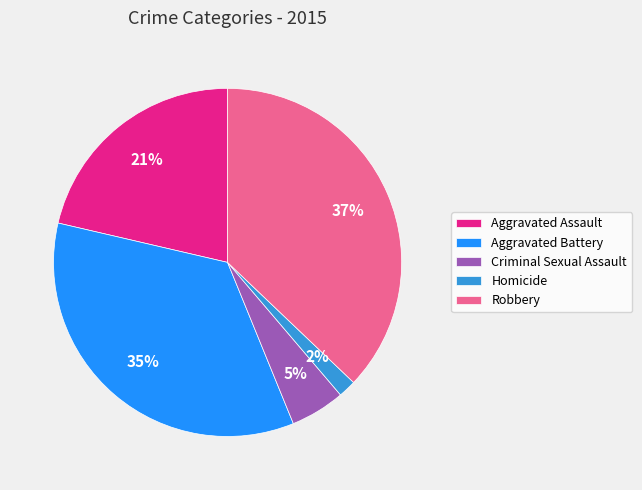

True or false: Homicide accounts for 2% of the total.

True